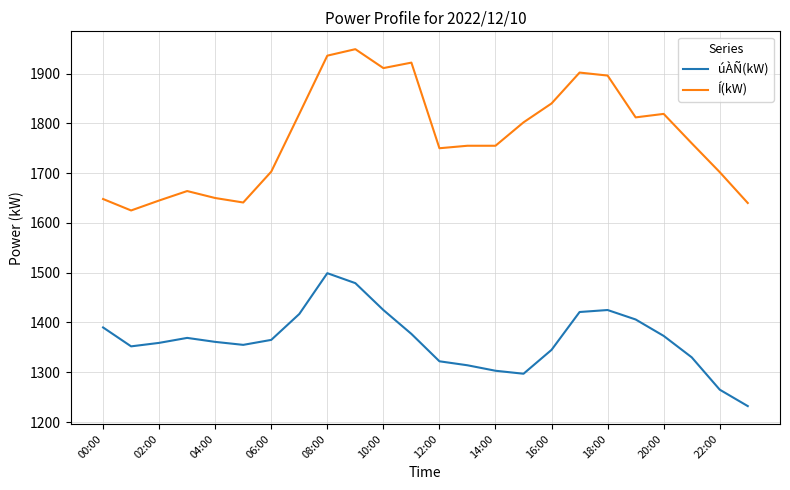

What is the smallest value displayed?

1232